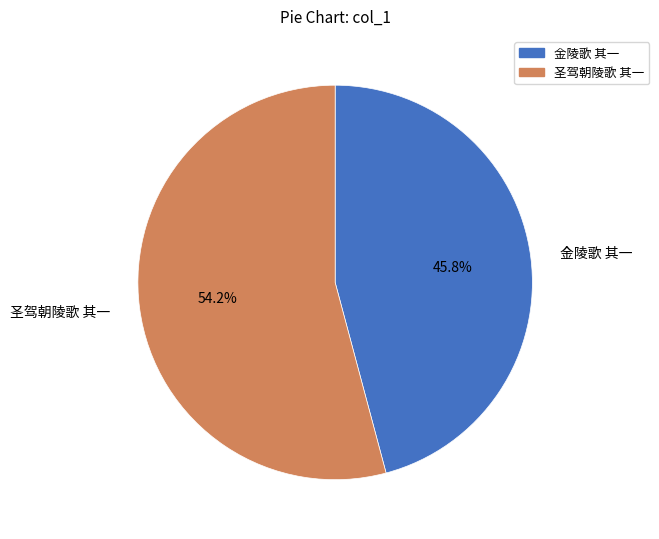

Does 圣驾朝陵歌 其一 represent more than half of the total?

Yes